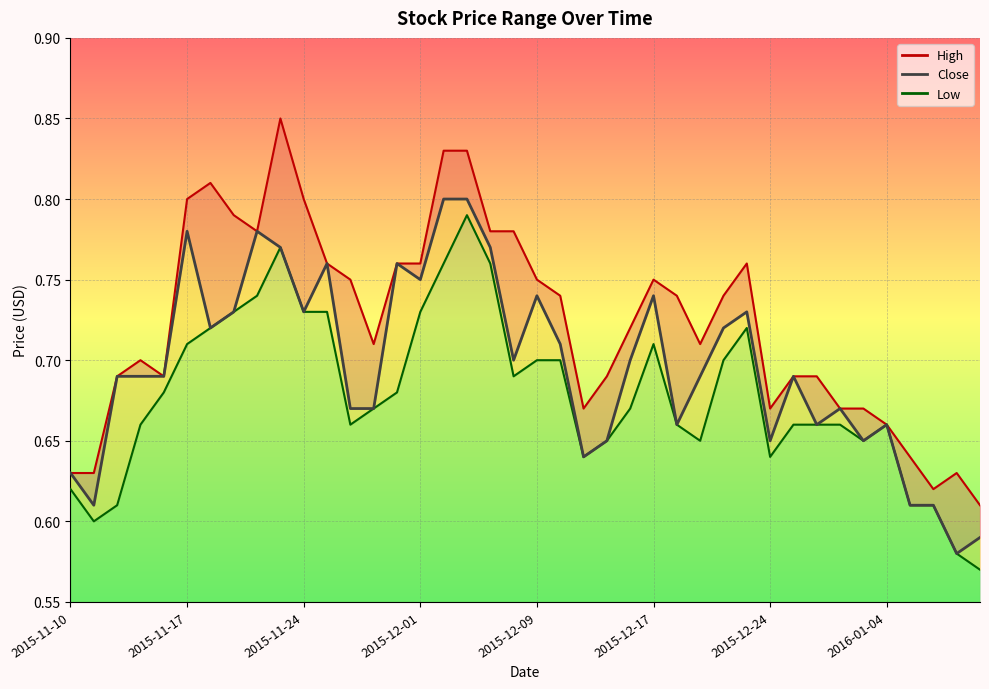

What is the label of the 4th point from the left?

2015-11-13